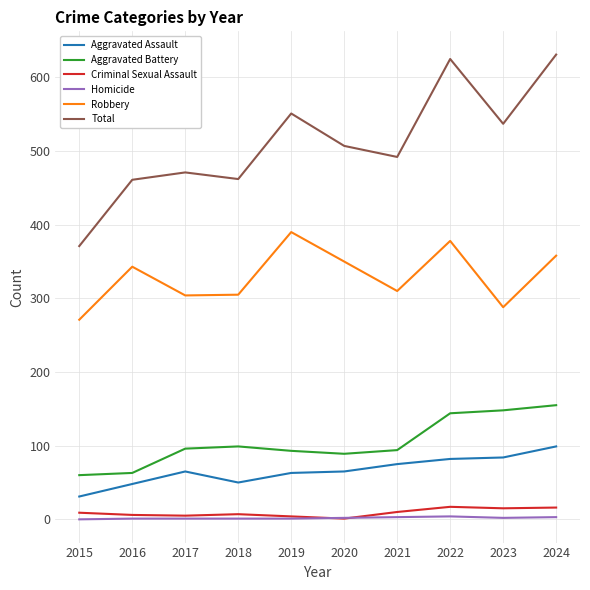

At how many categories does at least one series exceed 81?

10